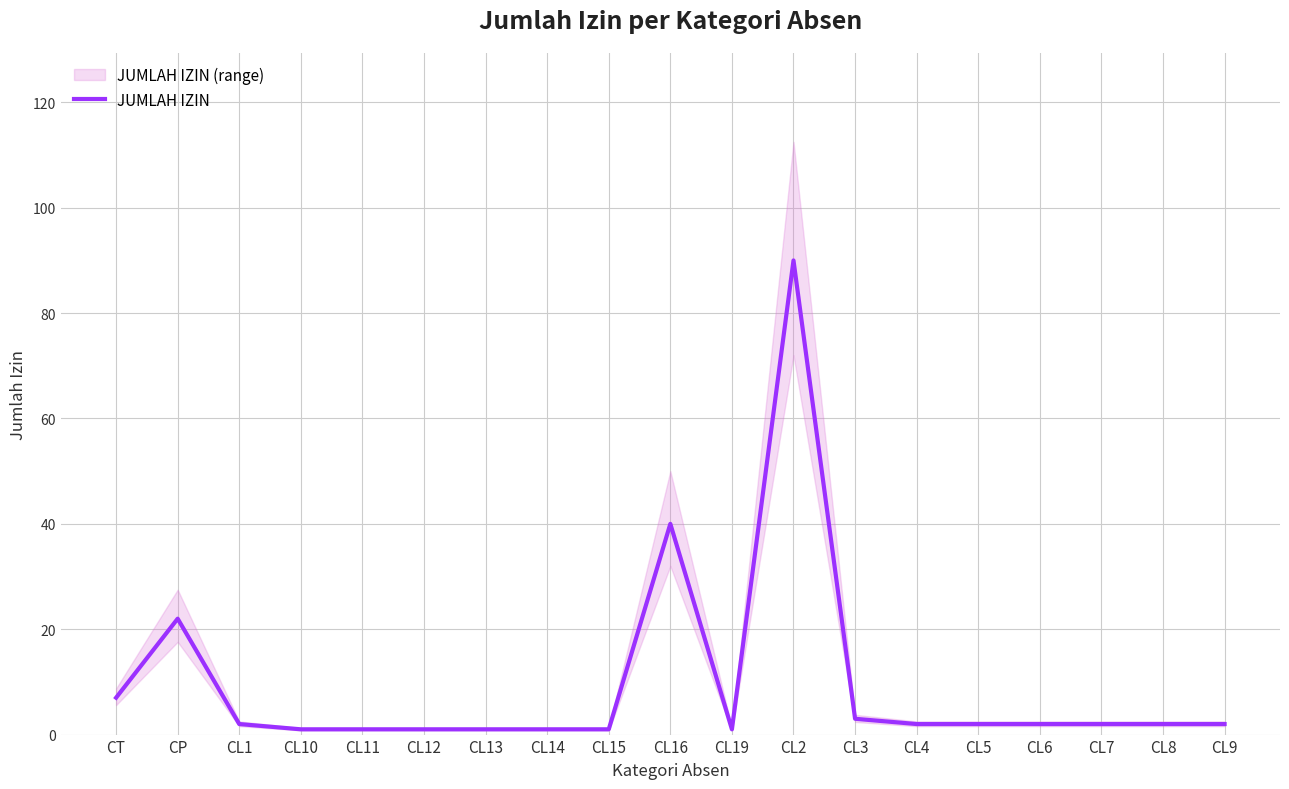

Where is the first local minimum?

CL19